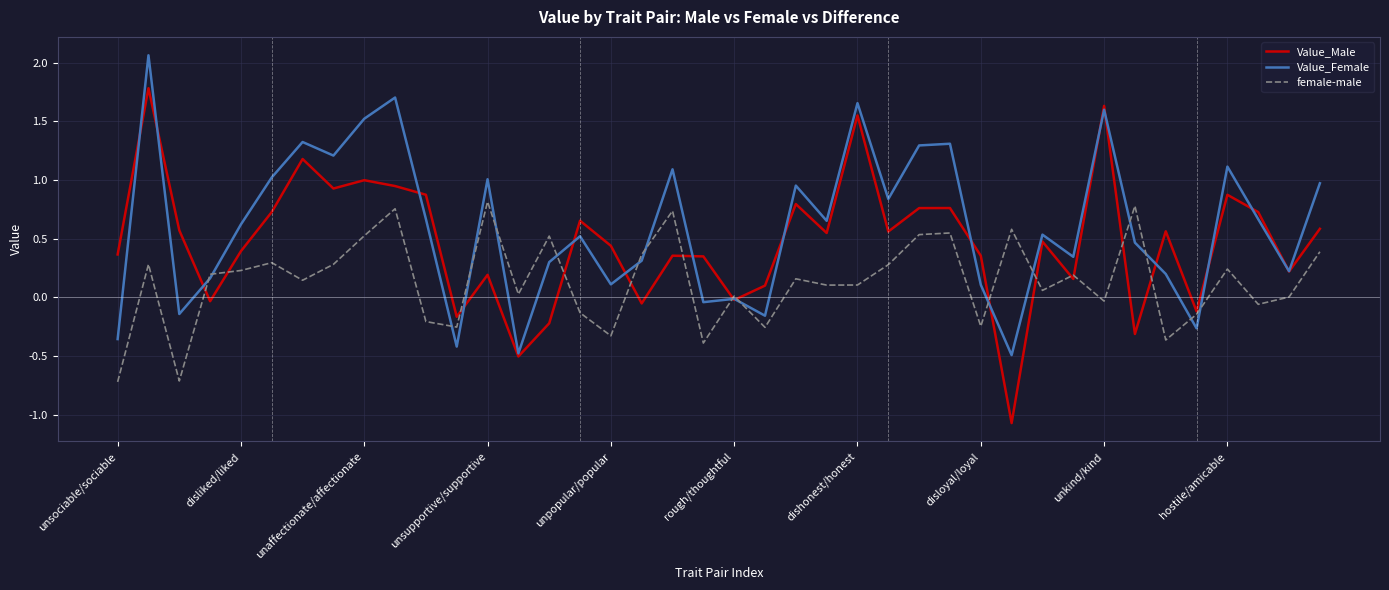

Which series has the largest range (max minus min)?

Value_Male